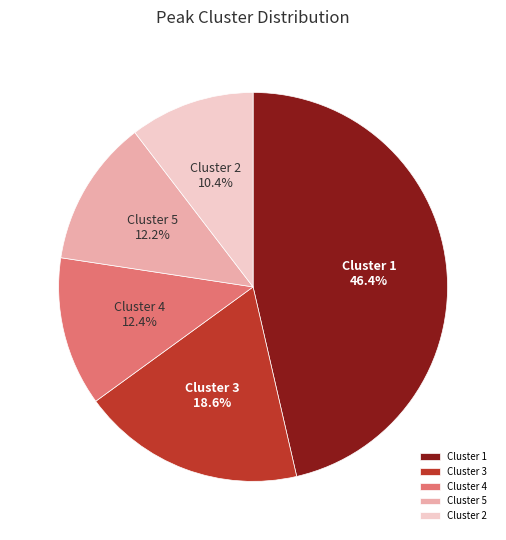

How many segments does this pie chart have?

5